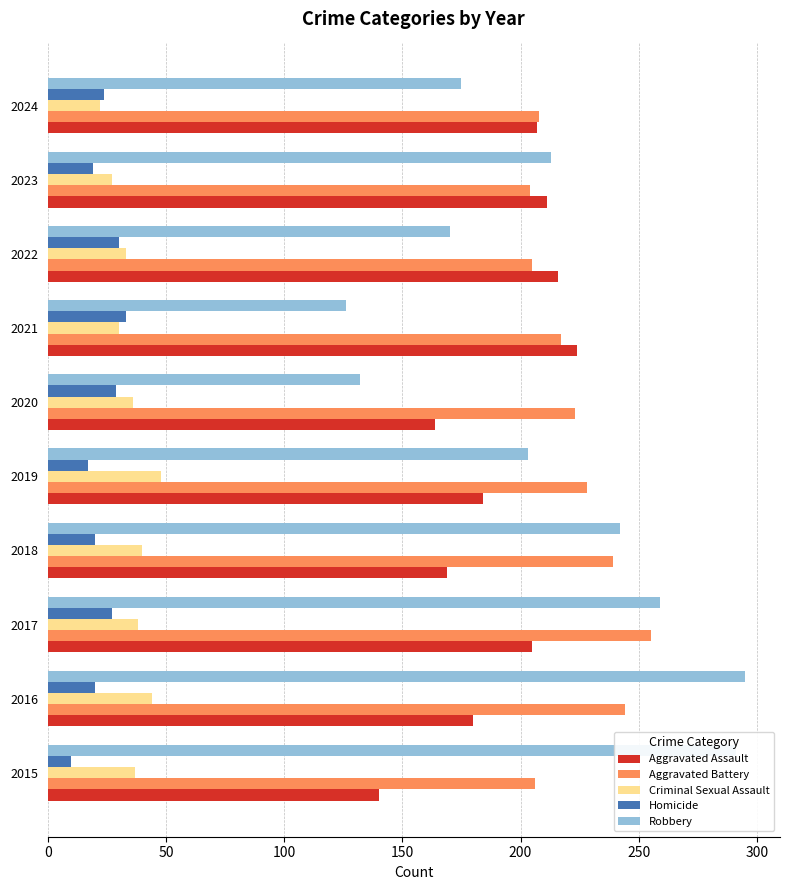

What is the total value across all series at 2024?

636